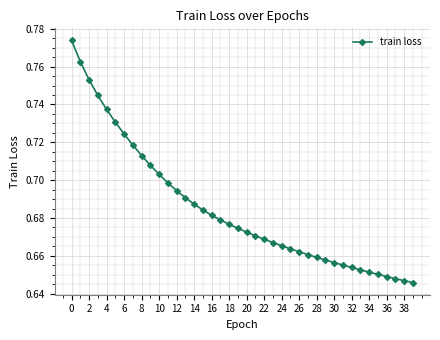

Is this an area chart (filled region under the line)?

No